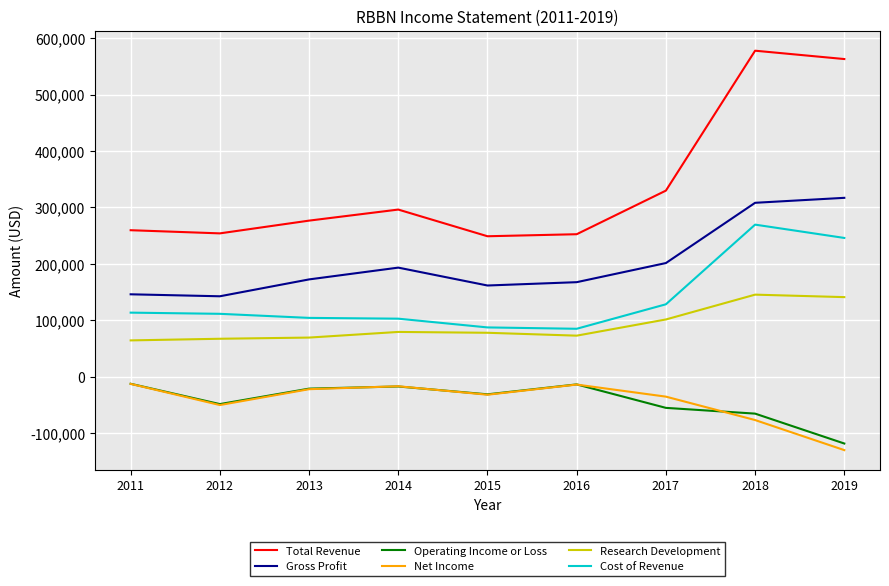

The value of Total Revenue at 2017 is 329900. True or false?

True